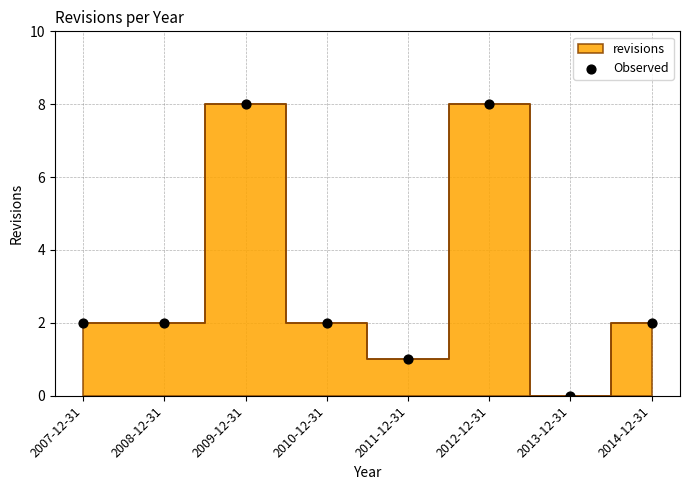

What is the average Y value?

3